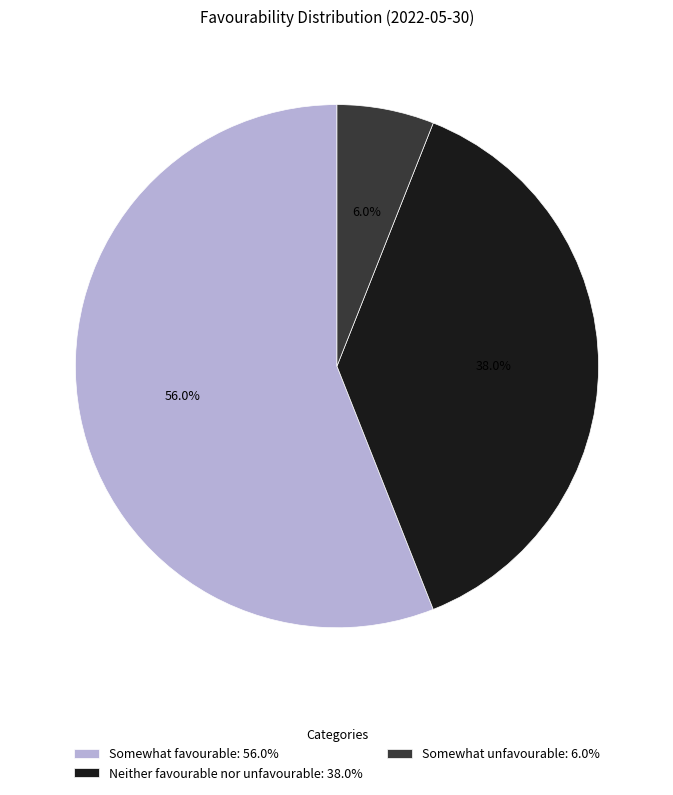

Rank the categories by value from lowest to highest.

Somewhat unfavourable: 6.0%, Neither favourable nor unfavourable: 38.0%, Somewhat favourable: 56.0%